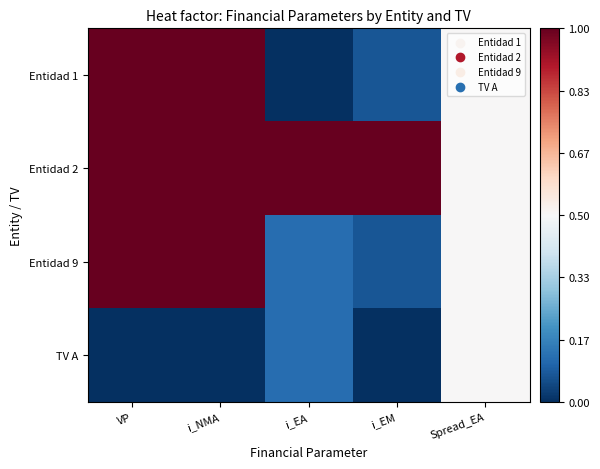

What is the total value across all series at Spread_EA?

2.0